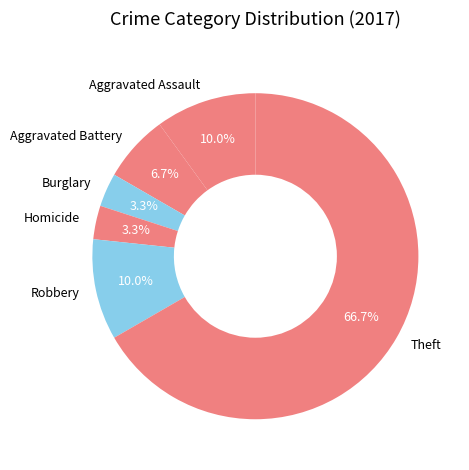

Combined, what portion of the pie is Aggravated Battery and Burglary?

10.0%